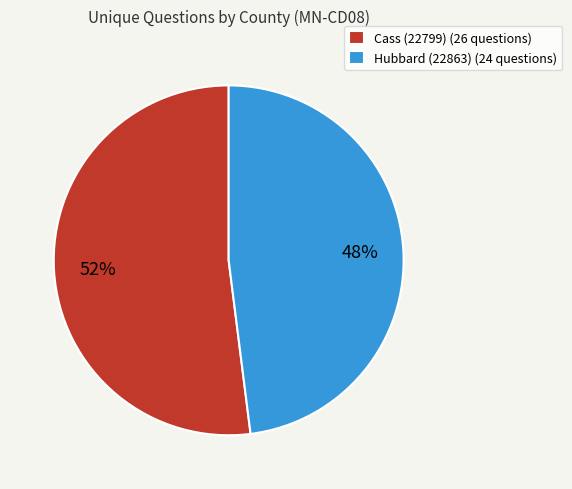

Is the sum of Hubbard (22863) (24 questions) and Cass (22799) (26 questions) greater than half?

Yes